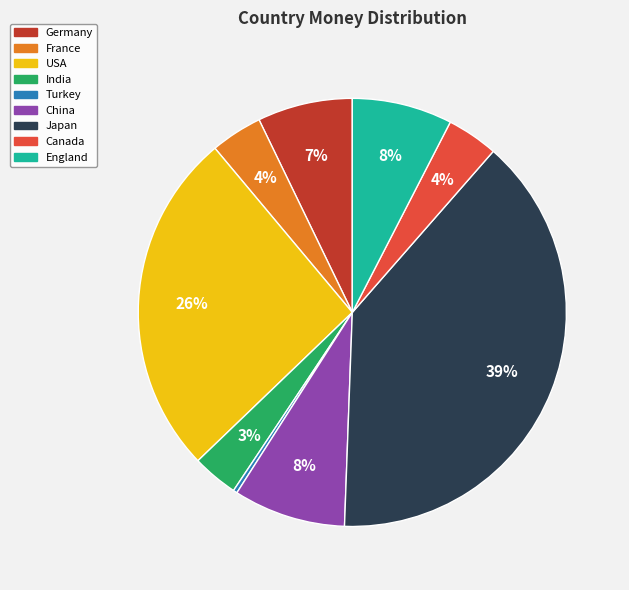

To the nearest percent, what is the difference between the largest and smallest slice percentages?

39%